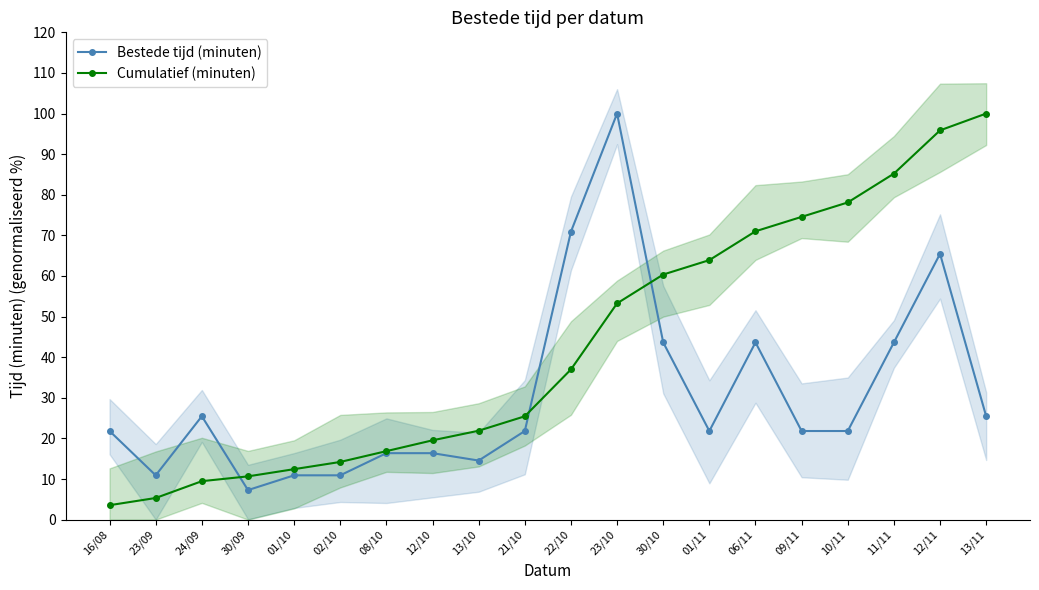

At how many categories does at least one series exceed 69?

8